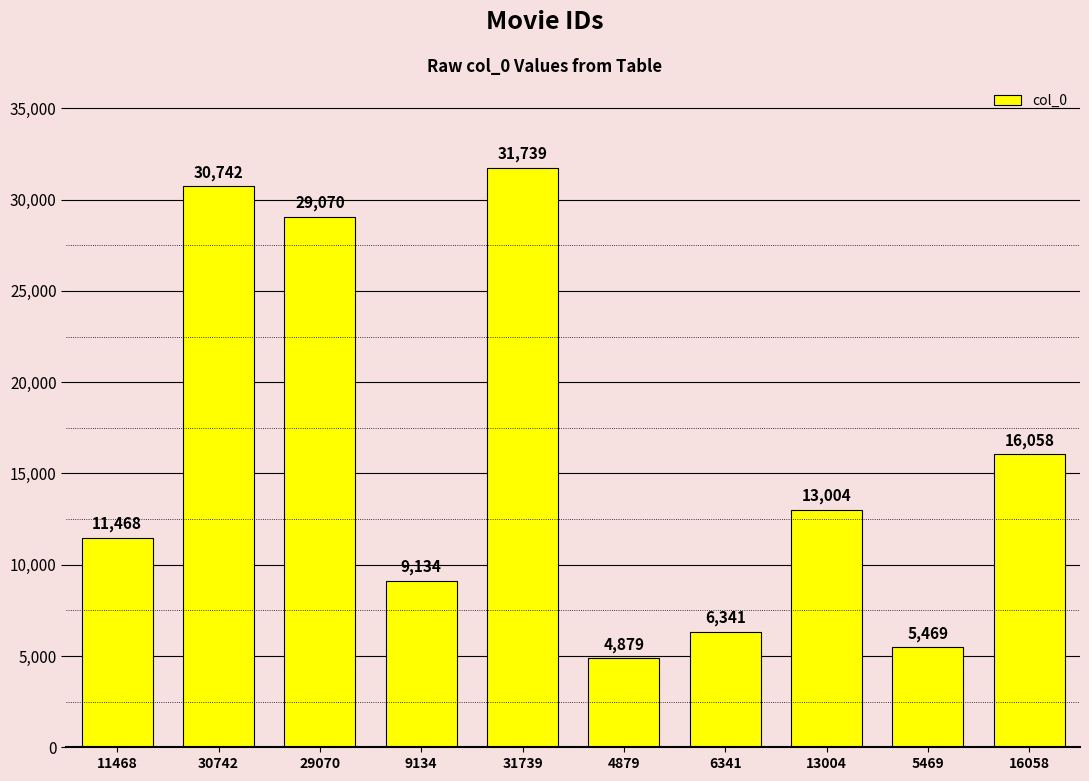

How many bars are there in total?

10